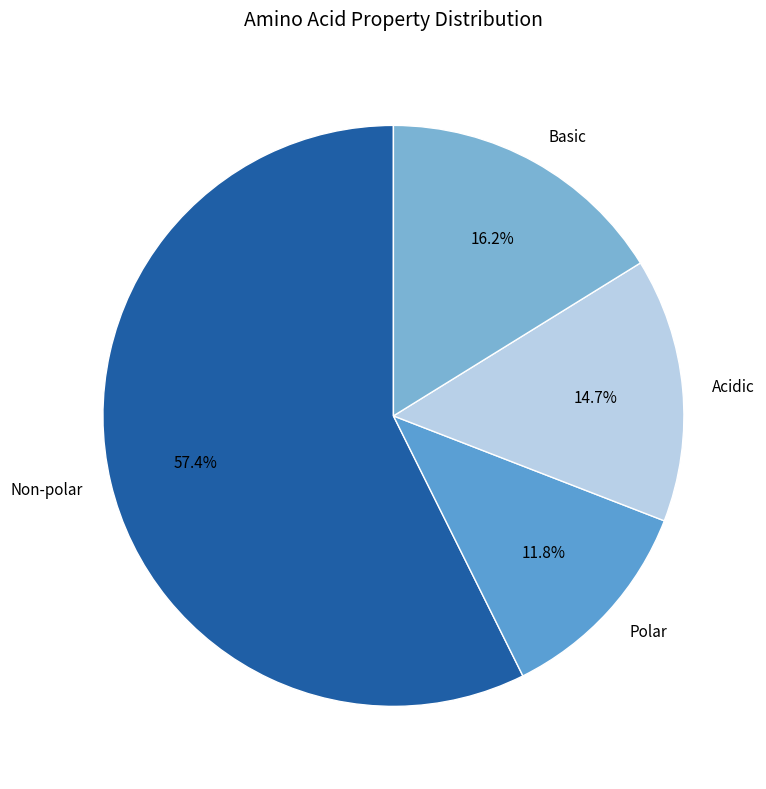

Rank the categories by value from lowest to highest.

Polar, Acidic, Basic, Non-polar